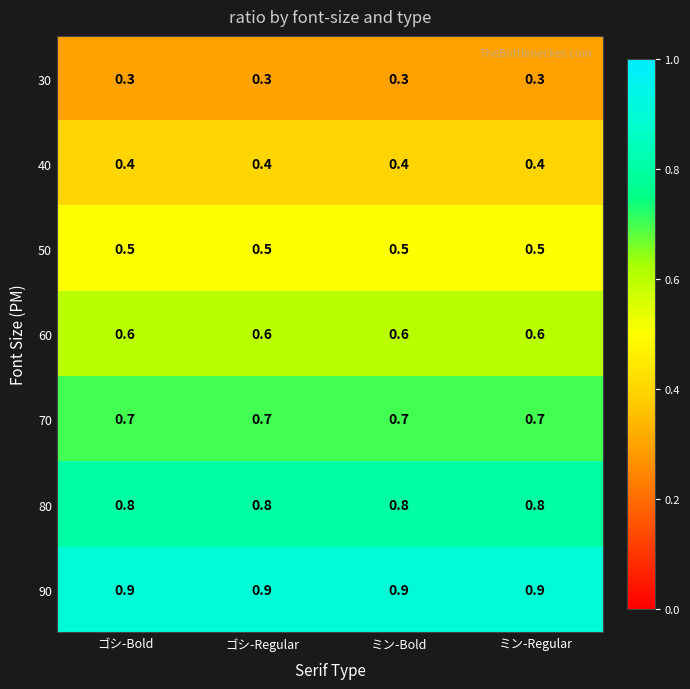

What is the spread (max minus min) of values at ゴシ-Regular?

0.6